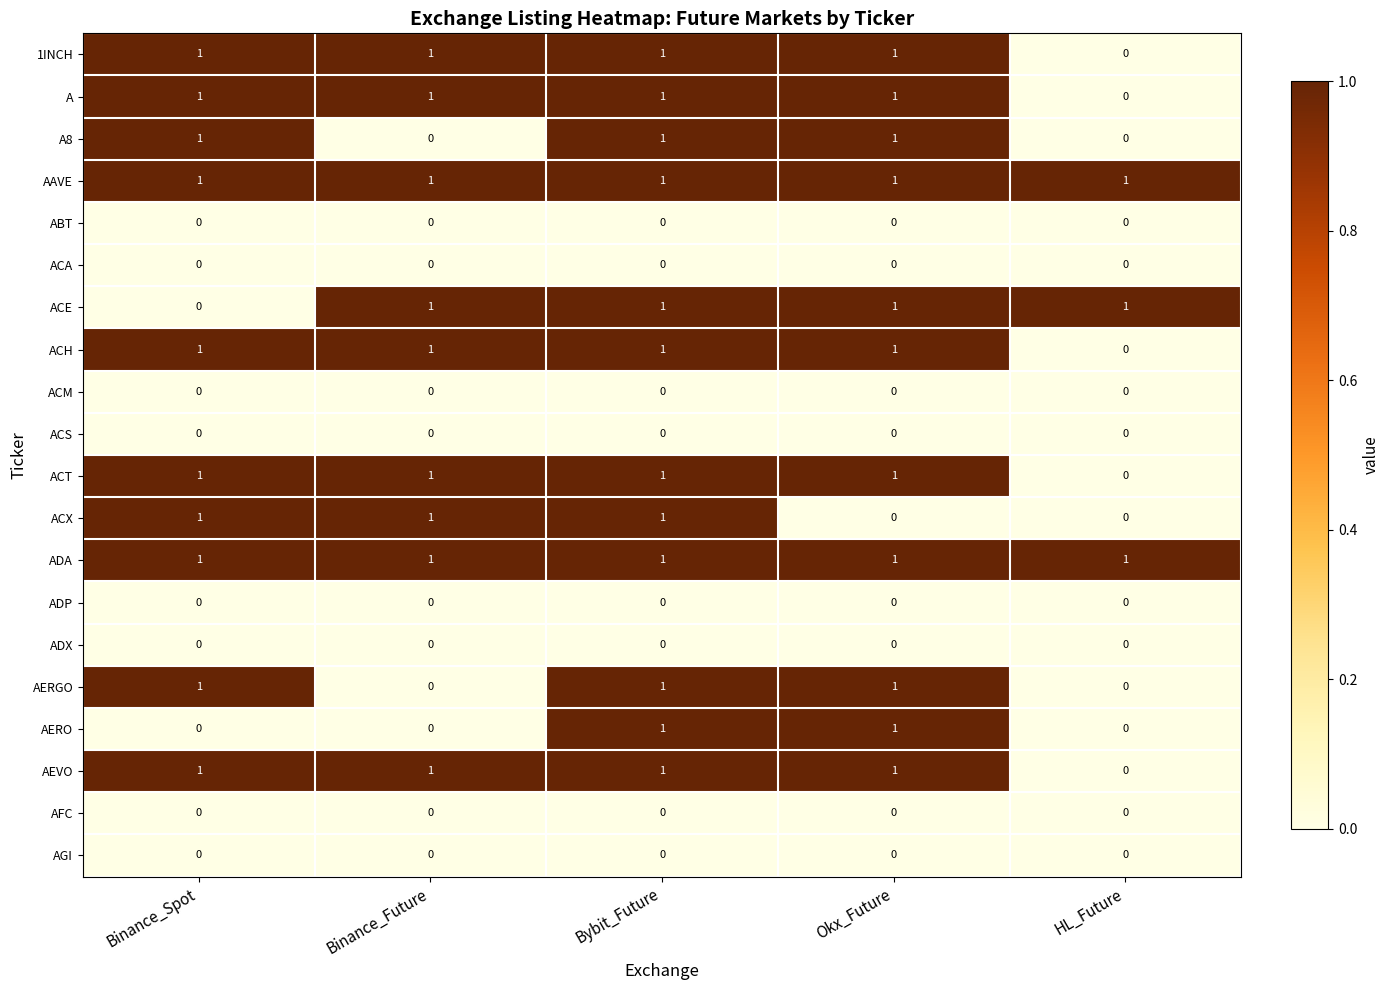

Is it true that ACT equals 2 at Bybit_Future?

False